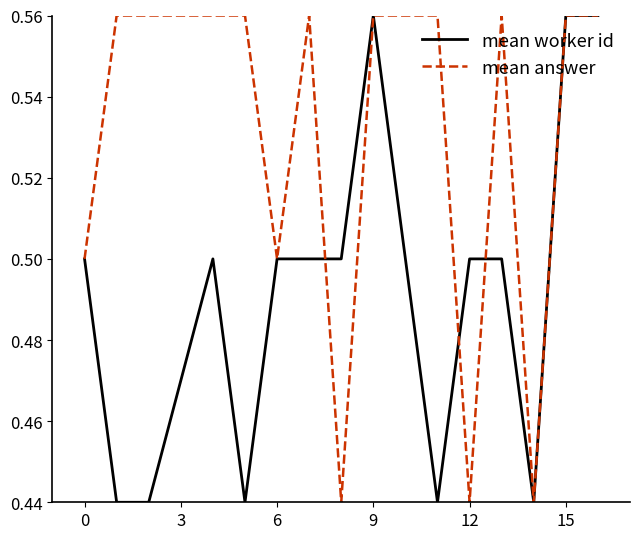

Rank the series by their average value, from lowest to highest.

mean worker id, mean answer